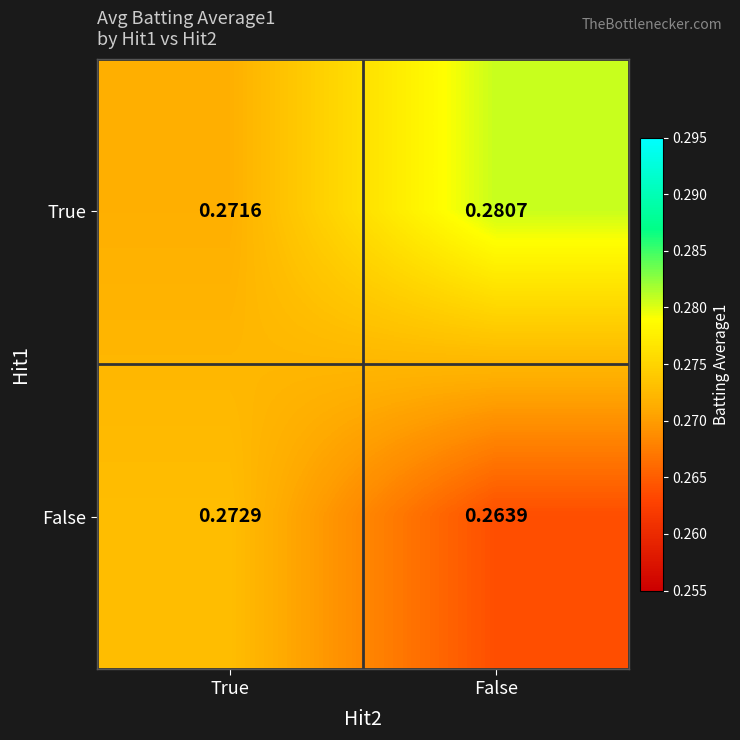

At which label is True closest to 0?

True